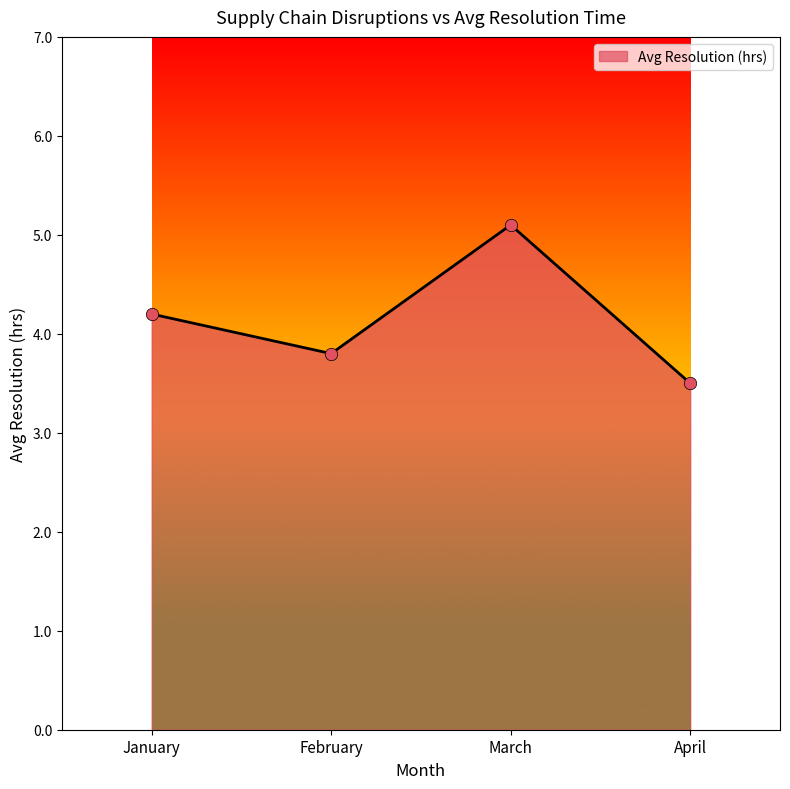

What is the ratio of the value at February to the value at January?

0.9